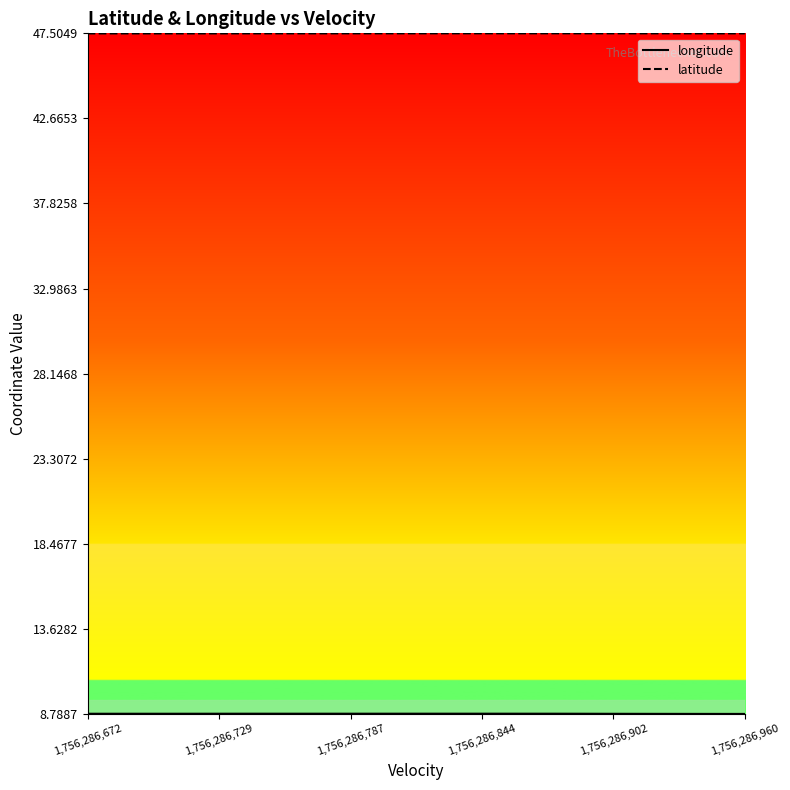

Which series has the largest total across all categories?

latitude